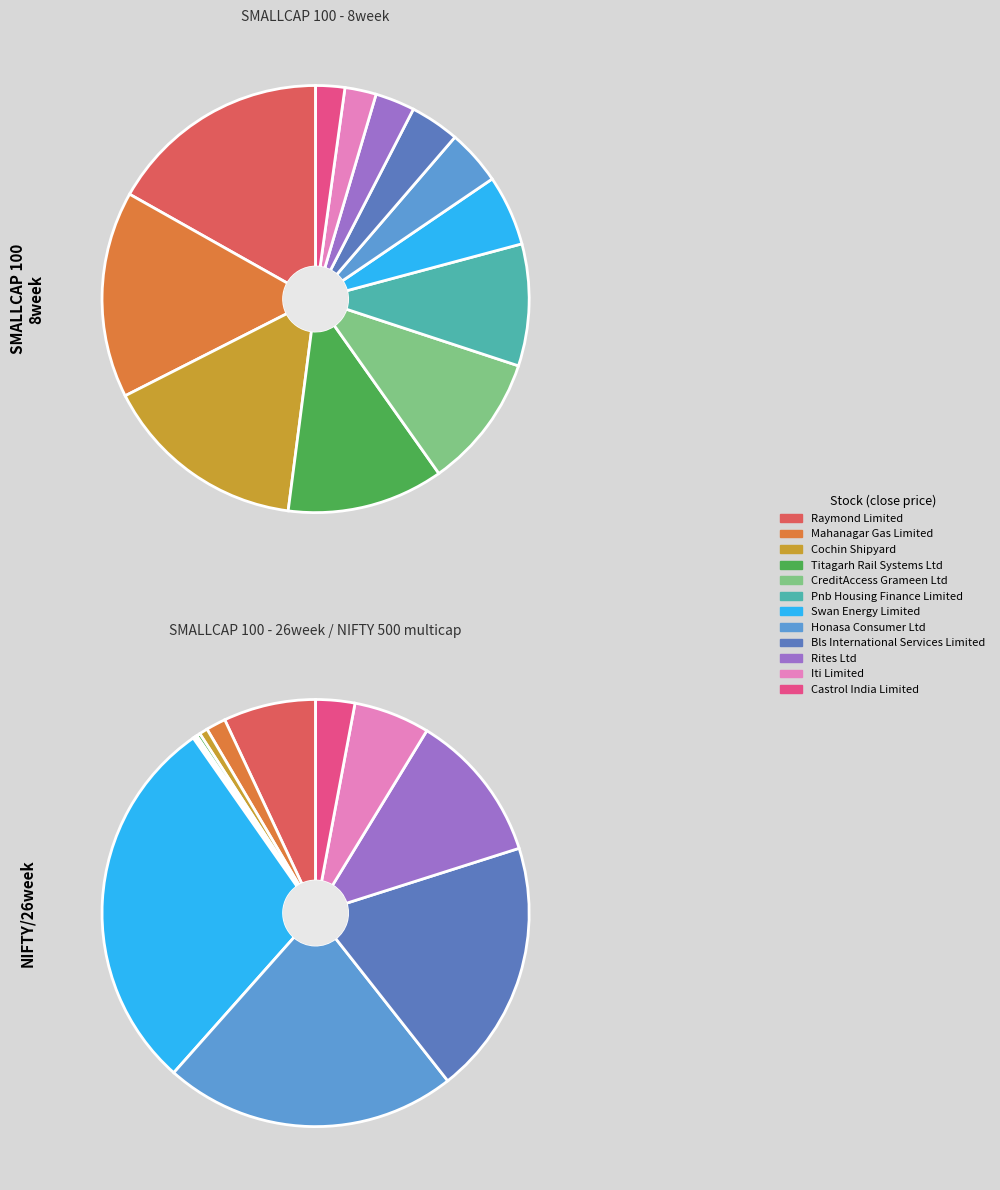

How many segments does this pie chart have?

12